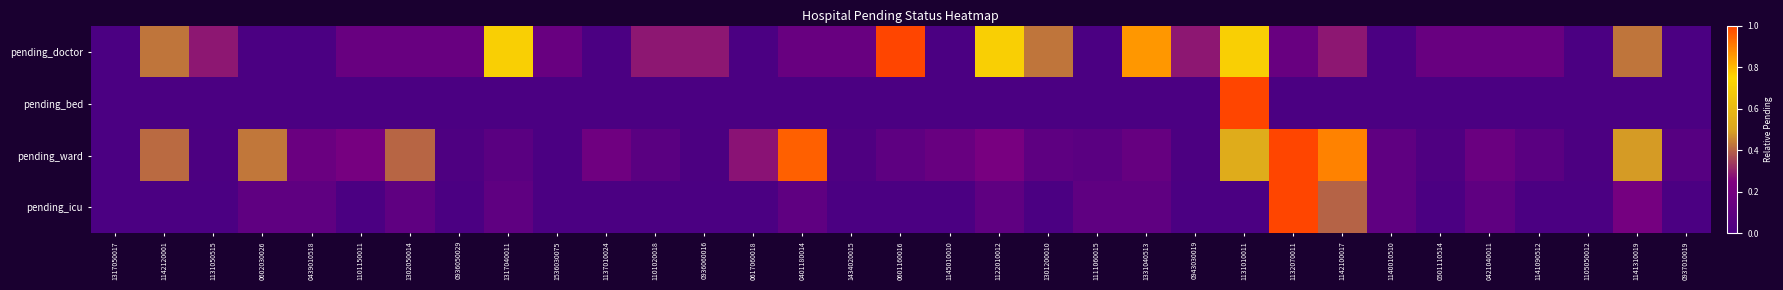

Which series has the largest total across all categories?

pending_doctor